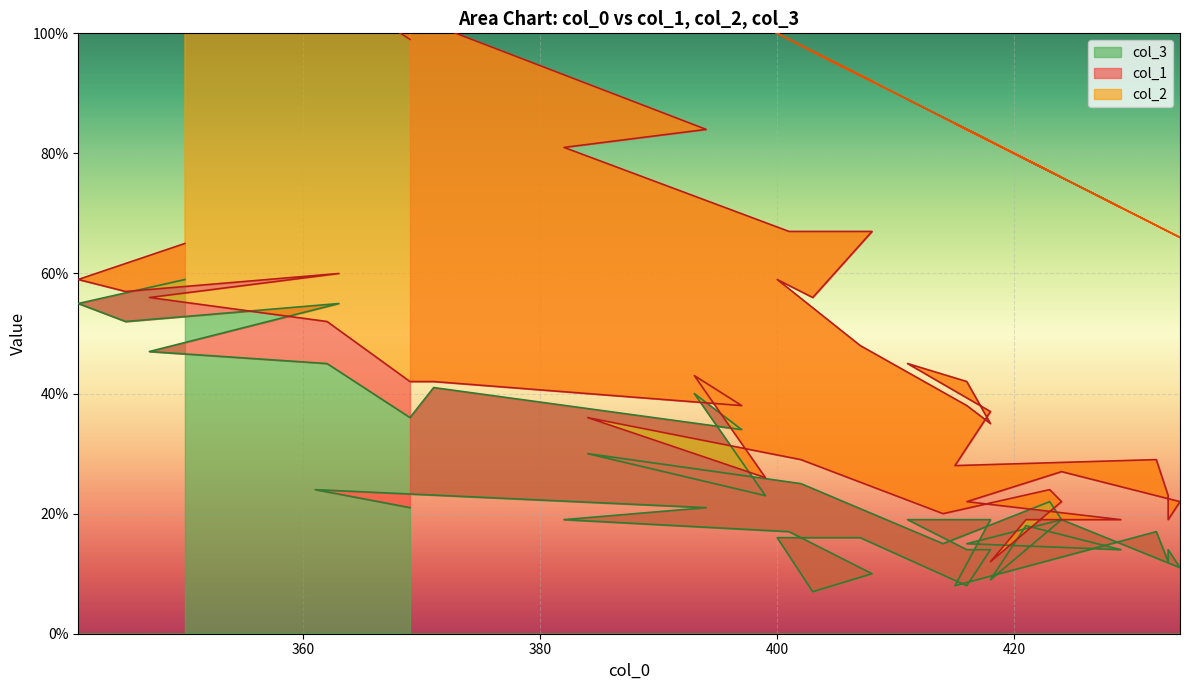

List the series in order of their peak value, lowest first.

col_3, col_1, col_2